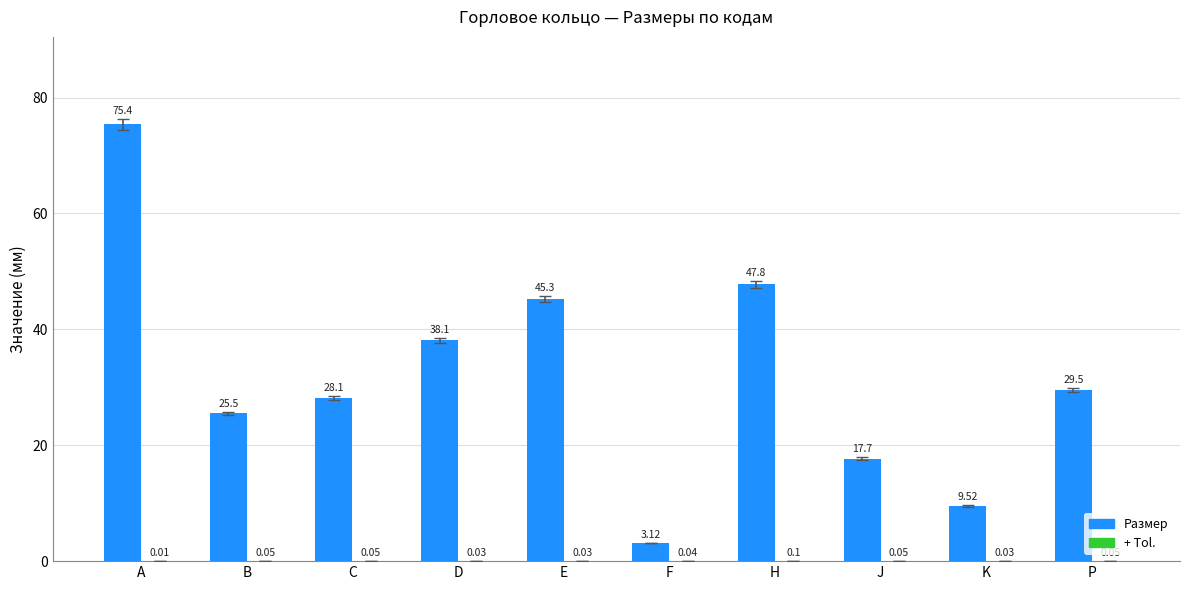

What is the sum of the Размер values at P and E?

74.8